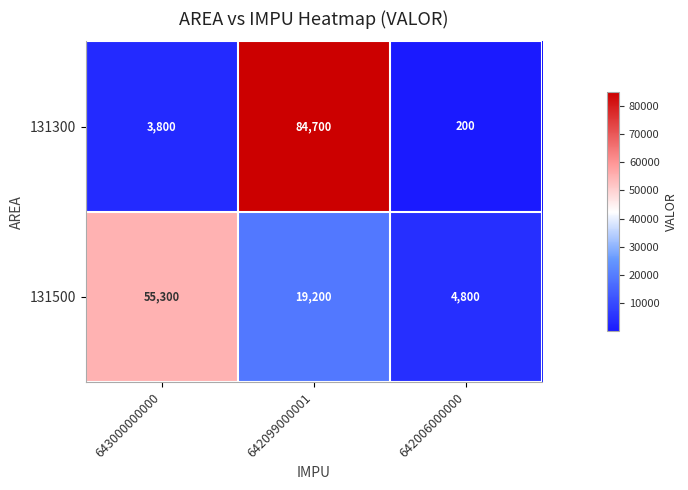

Which series has the largest total across all categories?

131300